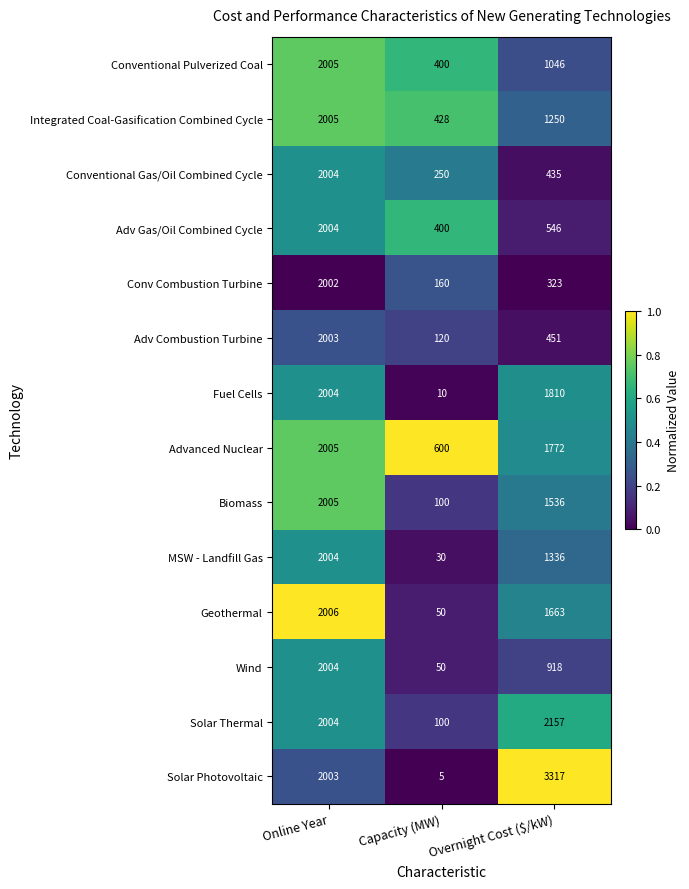

What is the total value across all series at Overnight Cost ($/kW)?

18560